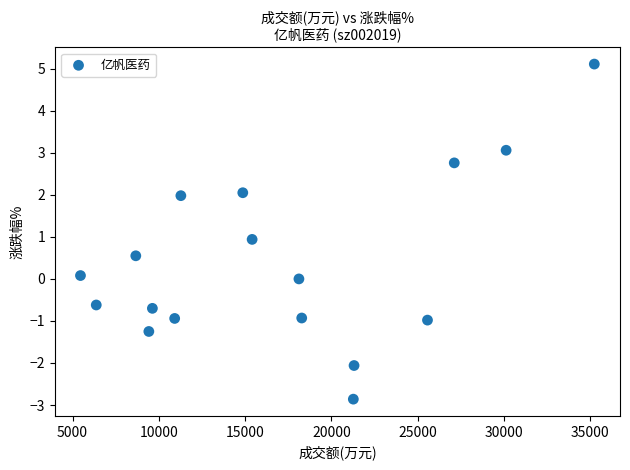

What is the range of X values (max minus min)?

29782.0